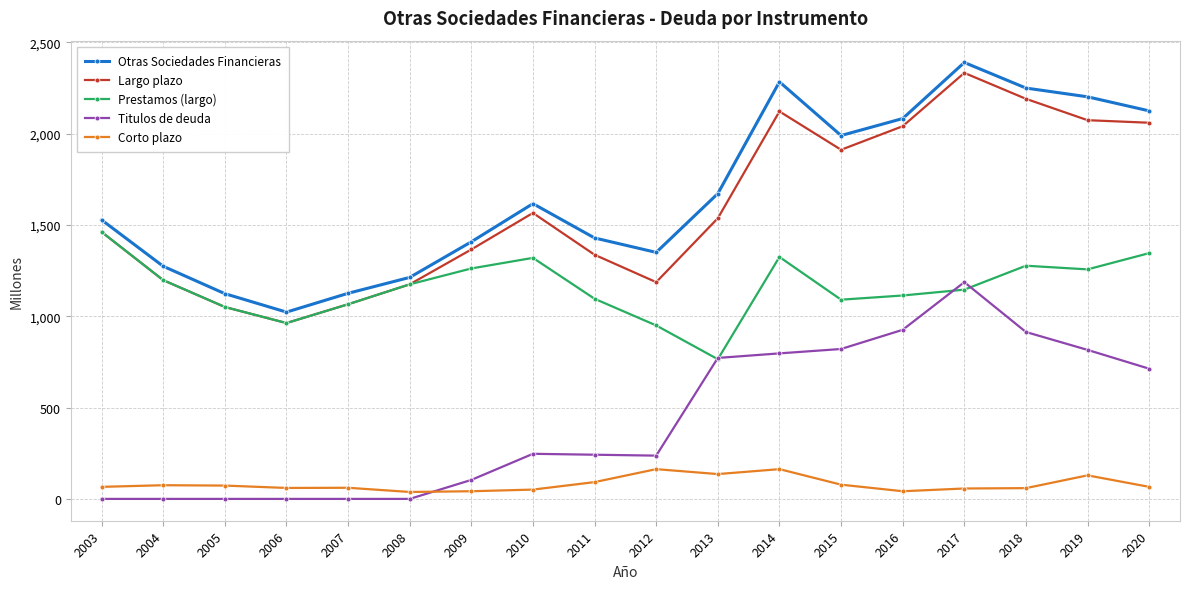

Which series has the widest spread of values?

Largo plazo